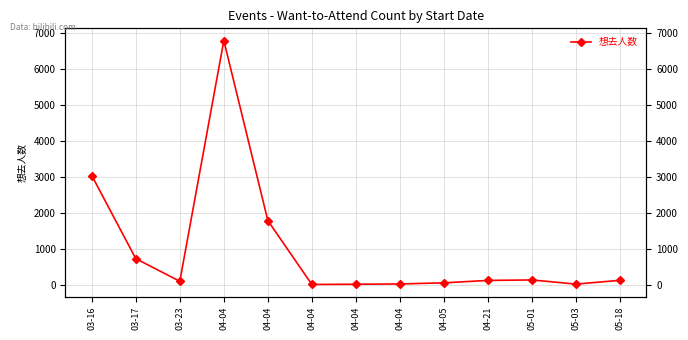

True or false: the data has more than 0 interior local peaks.

True